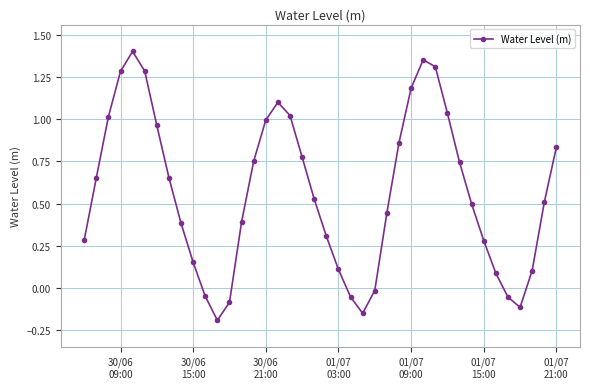

What is the value of the 38th point from the left?

0.1